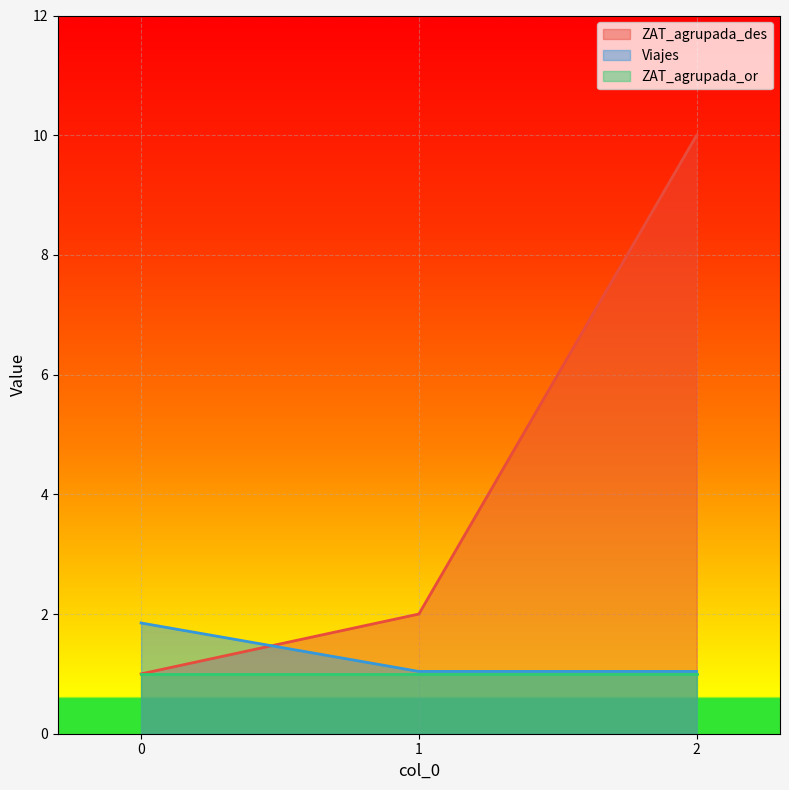

What is the average value of the Viajes series?

1.3